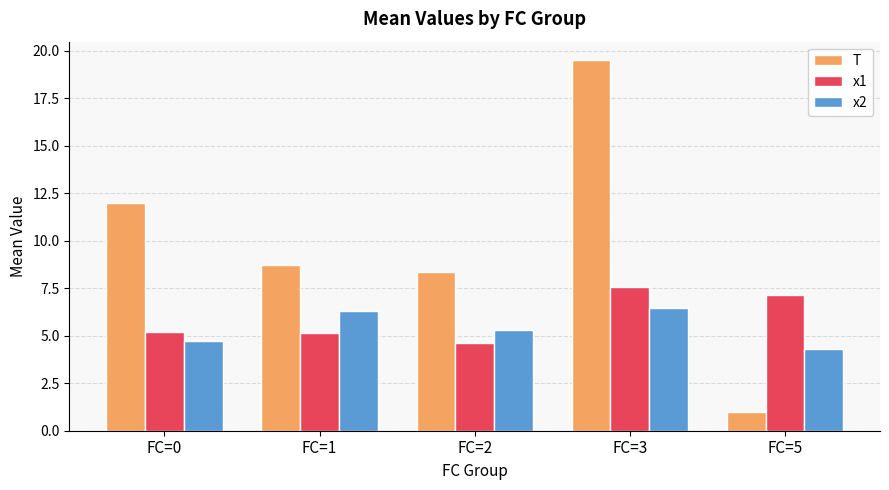

What is the sum of all x2 values?

27.1